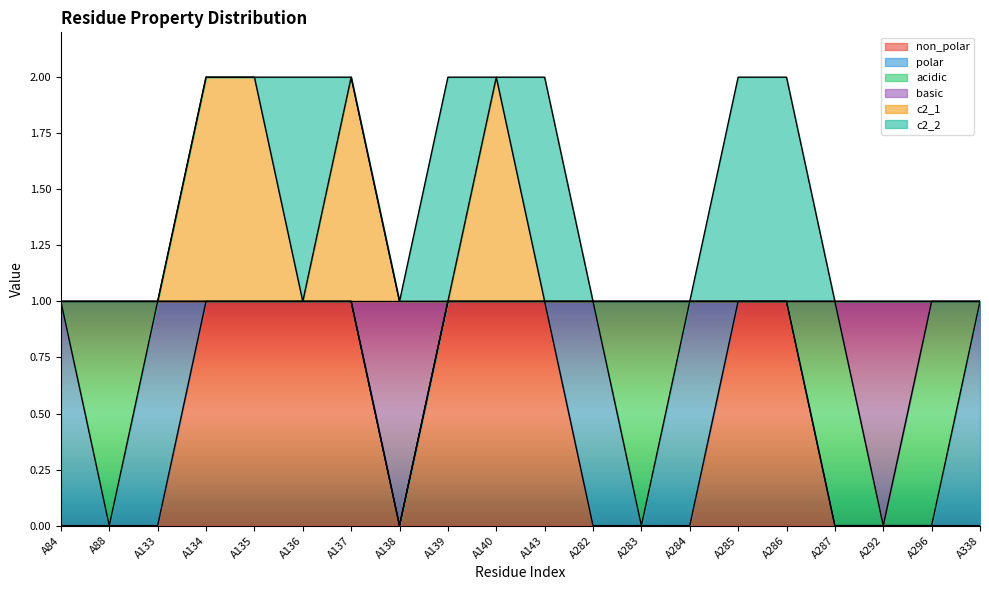

What are all the series names shown in the legend?

non_polar, polar, acidic, basic, c2_1, c2_2